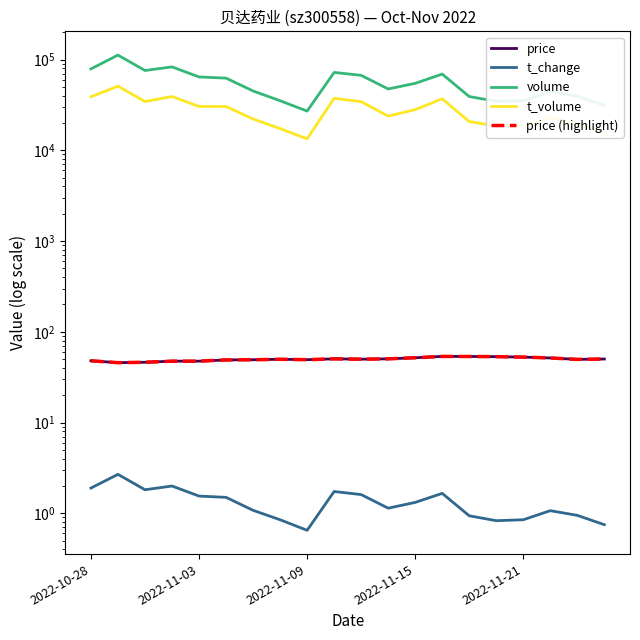

What is the maximum value for price?

53.6